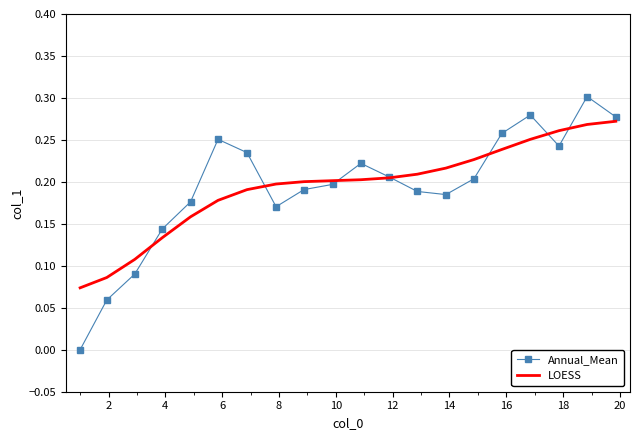

Rank the series by their maximum value, from highest to lowest.

Annual_Mean, LOESS